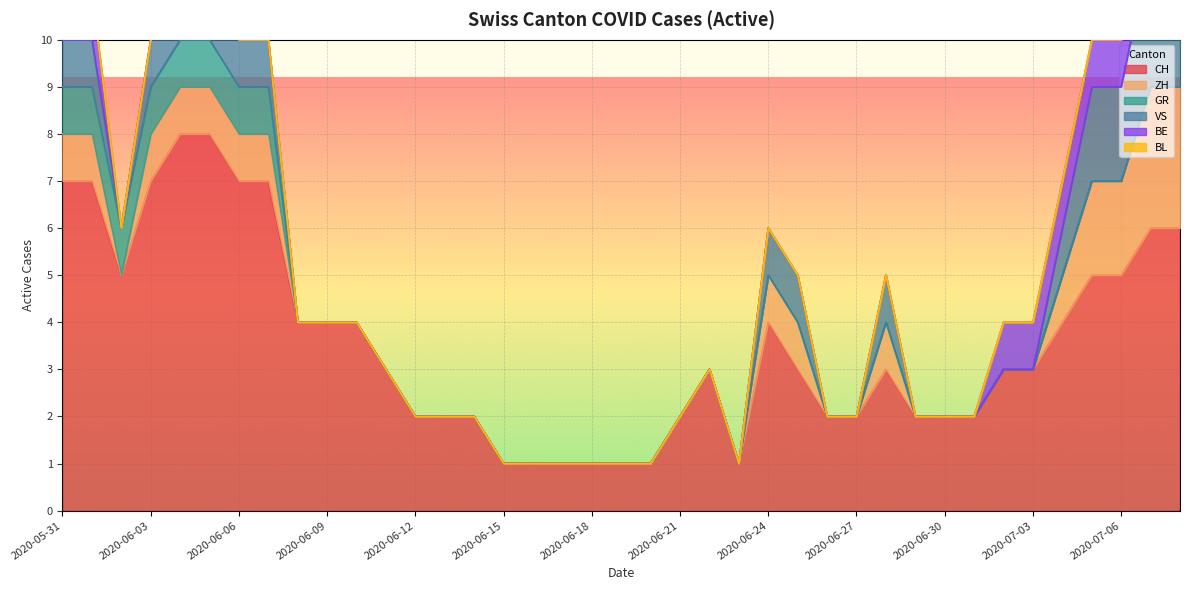

How many distinct data groups are displayed?

6